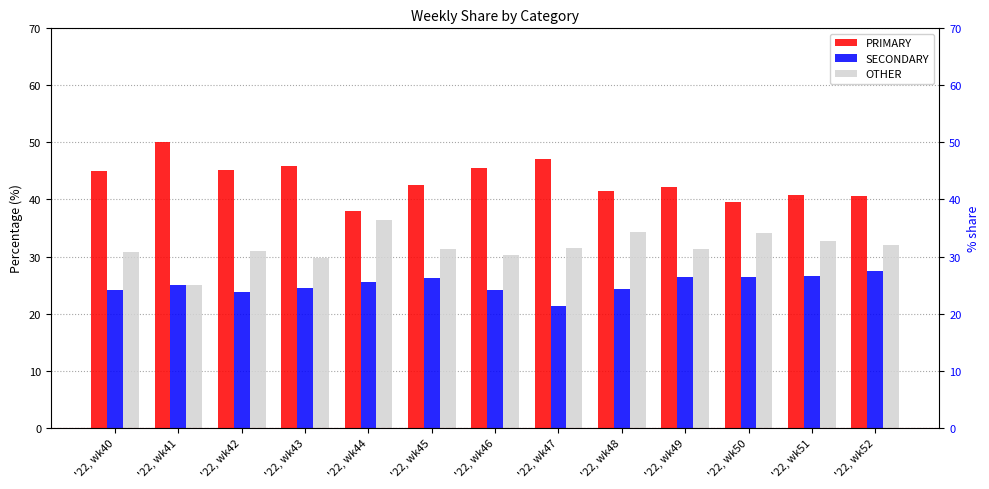

Read the OTHER value at '22, wk41.

25.0